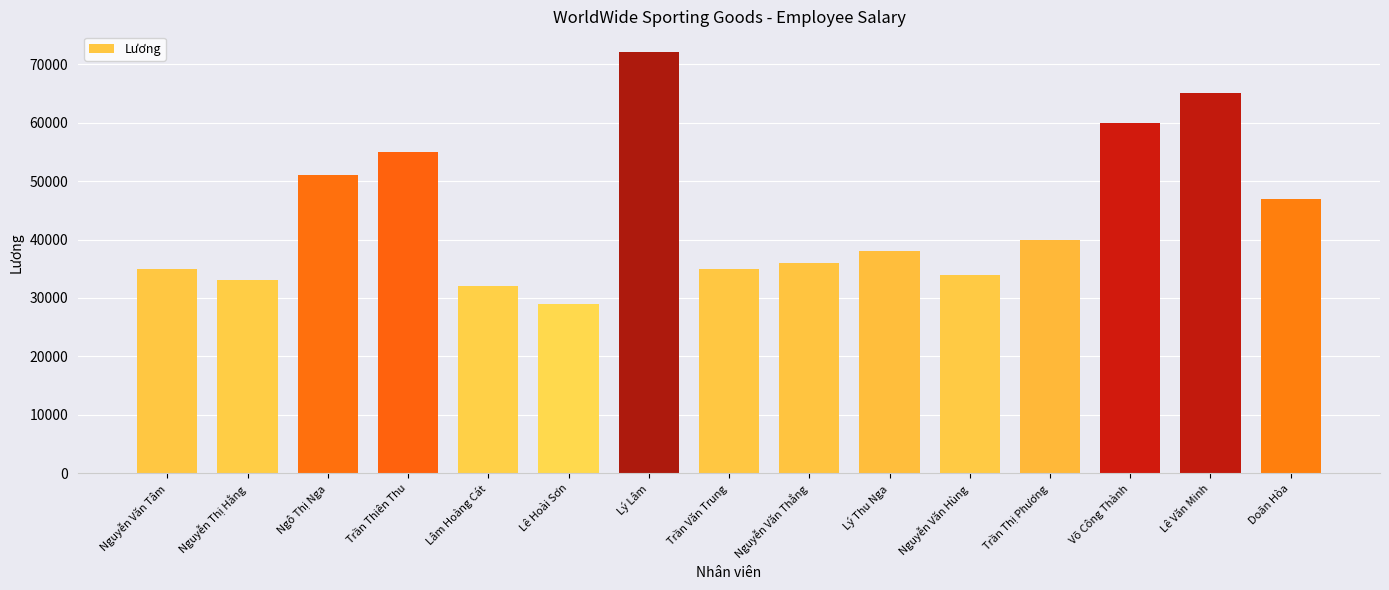

Between Trần Thị Phương and Nguyễn Văn Hùng, which is larger?

Trần Thị Phương